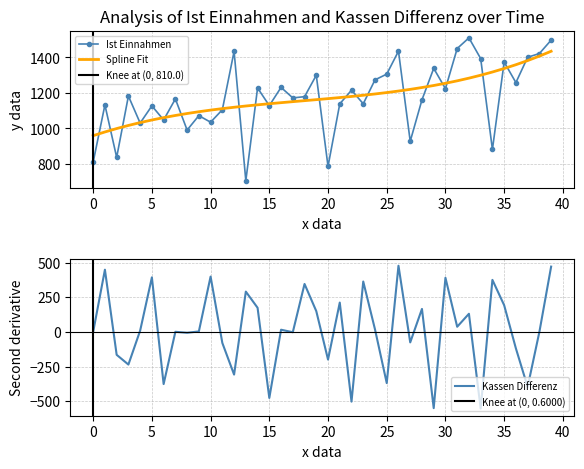

What is the minimum value for Spline Fit?

959.0